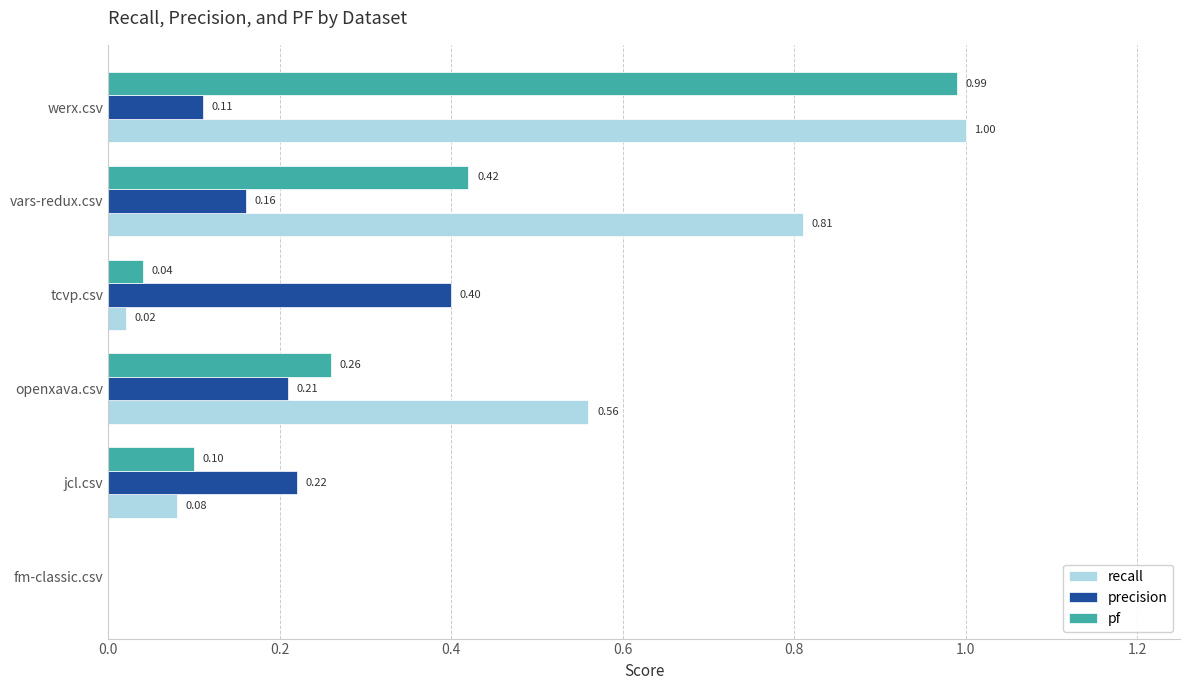

Is the value of recall at werx.csv greater than the value of precision at jcl.csv?

Yes